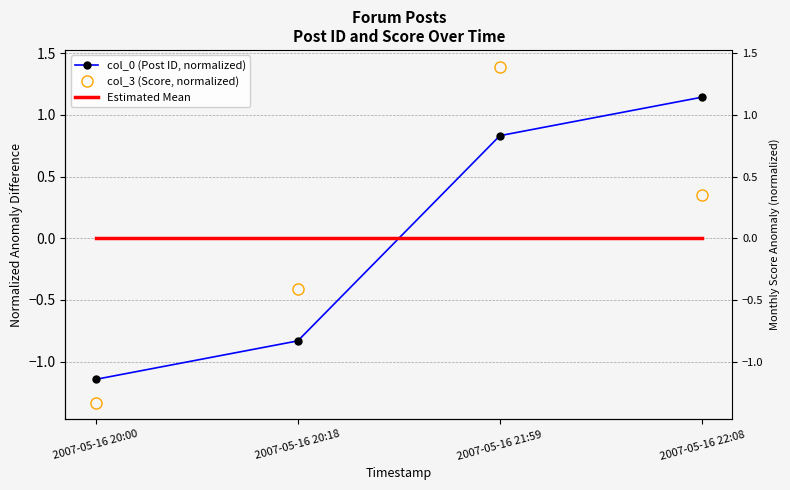

Is this an area chart (filled region under the line)?

No